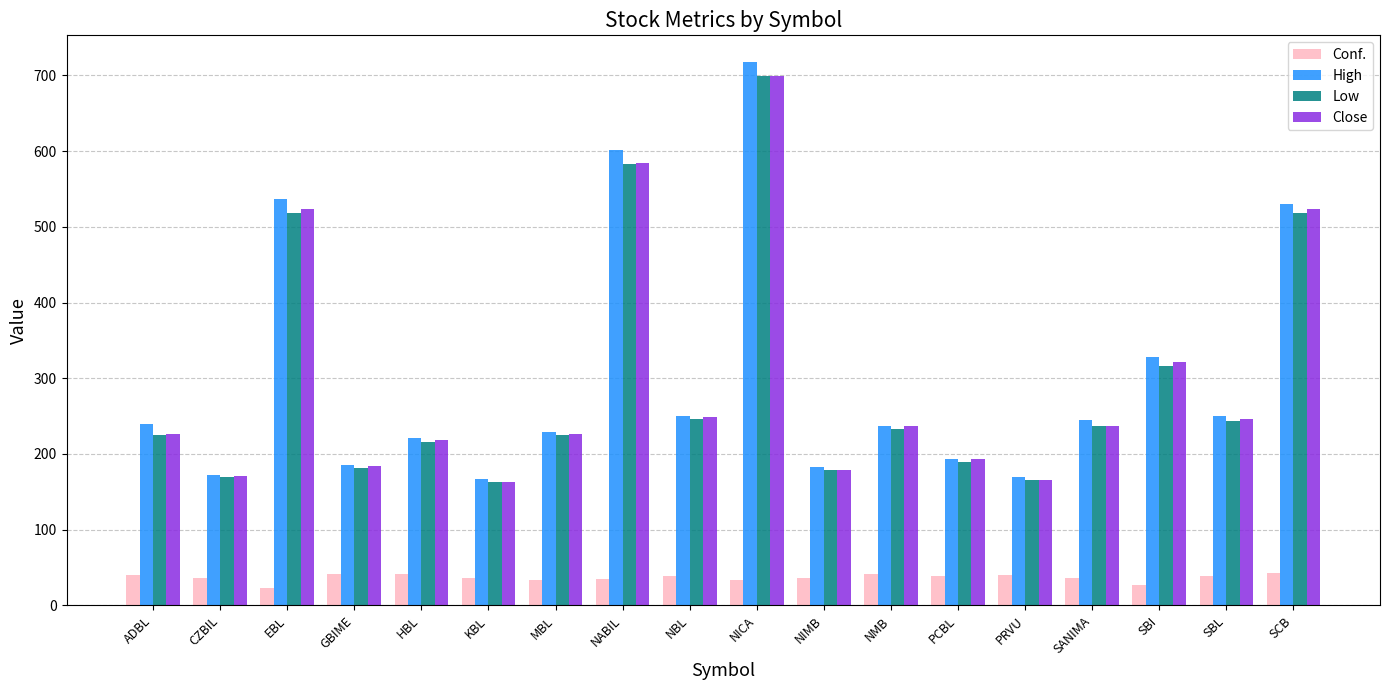

Which series has the widest spread of values?

High